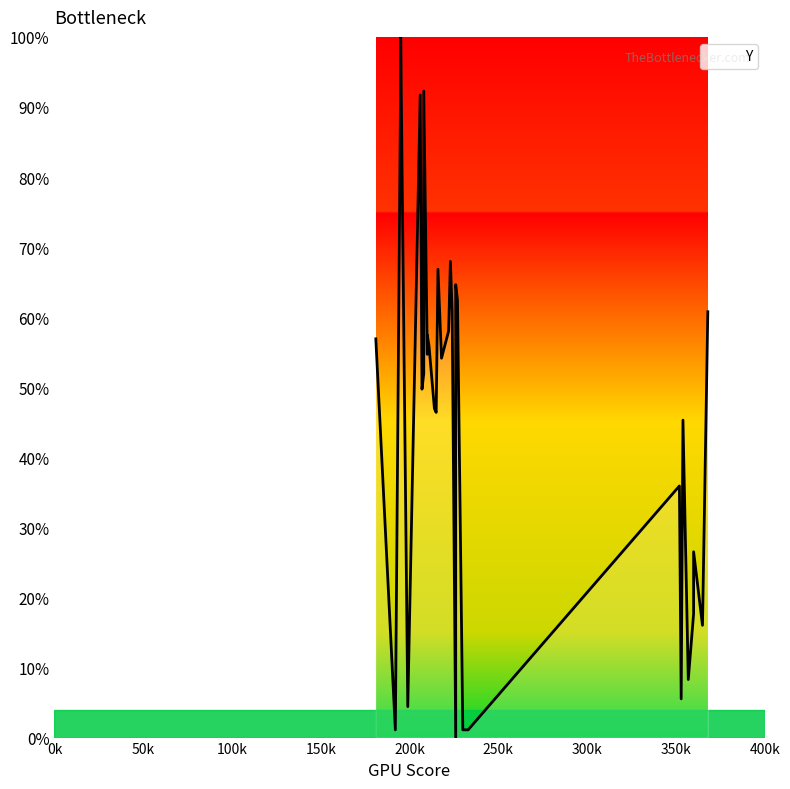

What is the maximum value shown in the chart?

100.0